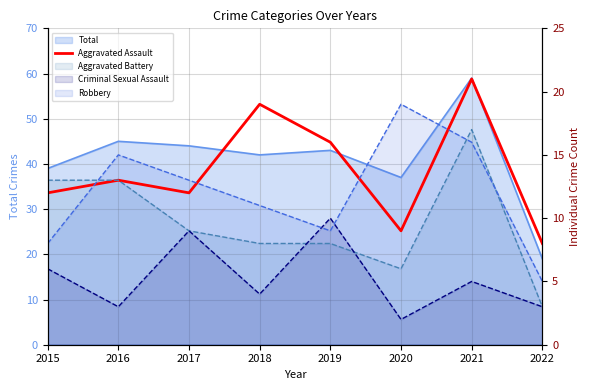

True or false: there are more than 2 points higher than both neighbors.

True